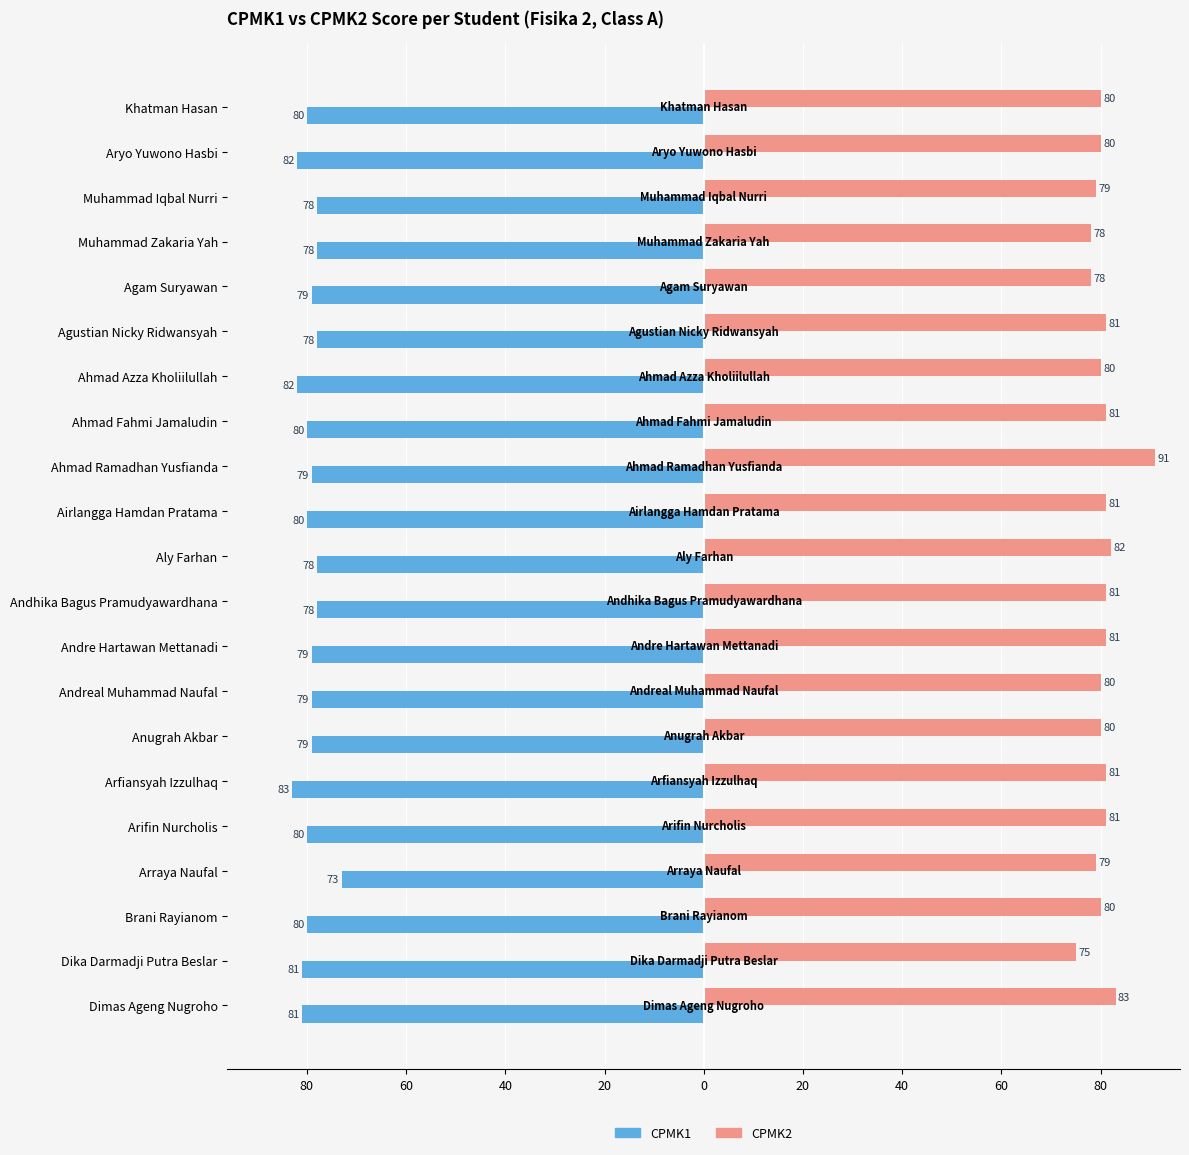

What are all the series names shown in the legend?

CPMK1, CPMK2